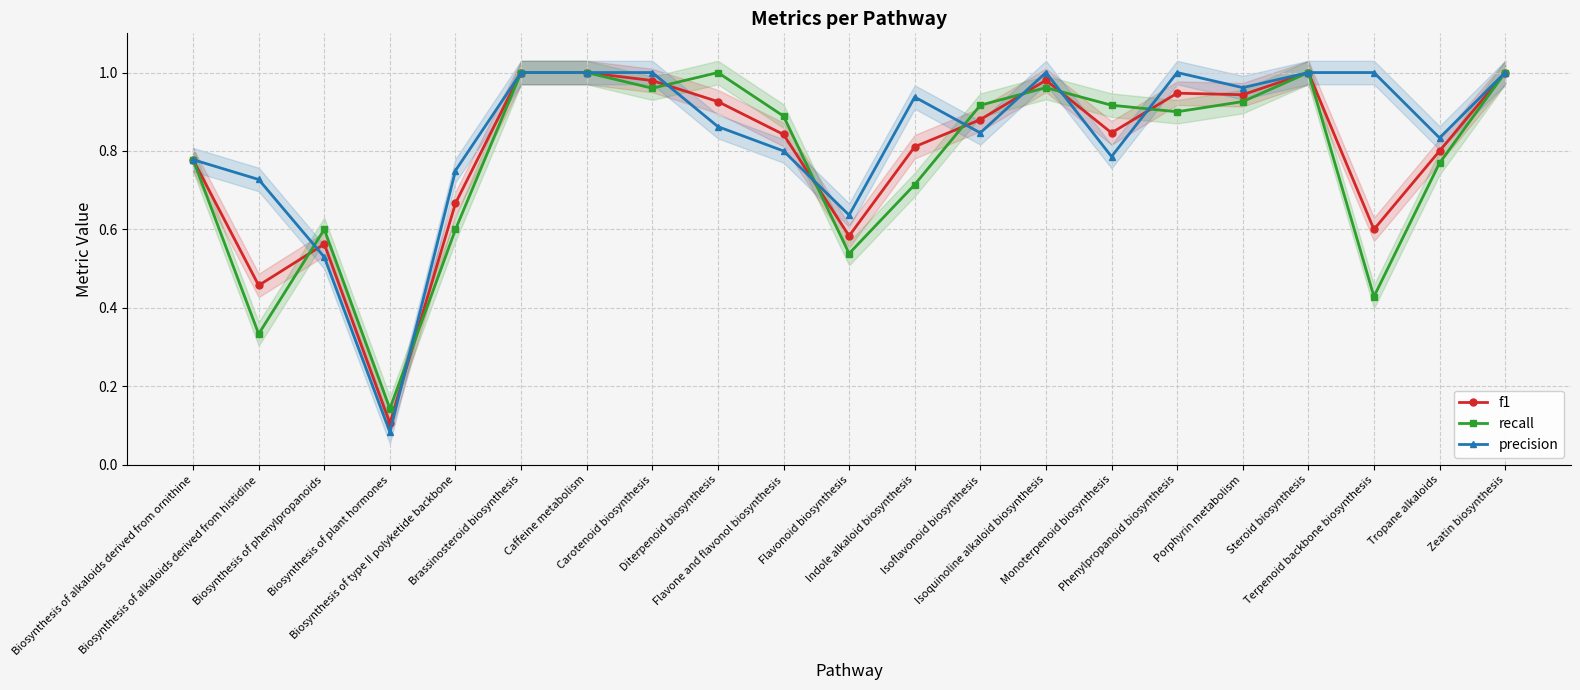

What is the label of the 1st point from the right?

Zeatin biosynthesis